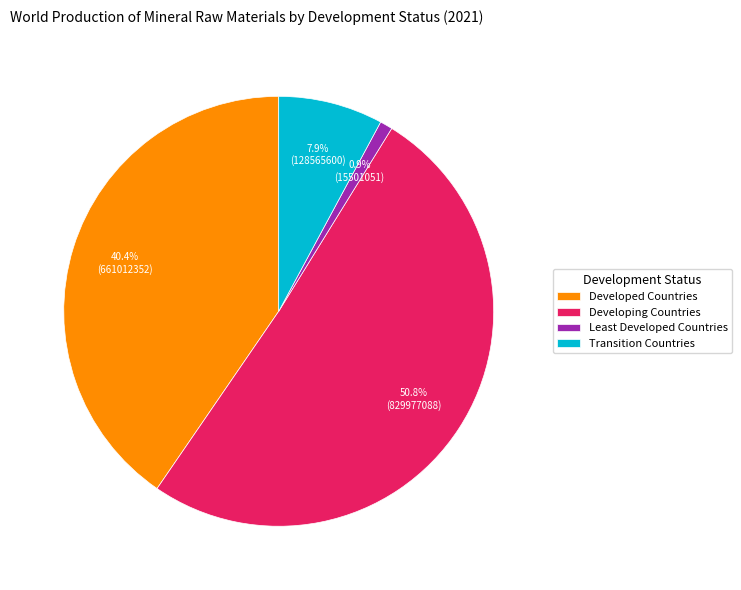

What is the total percentage of Transition Countries and Least Developed Countries?

8.8%